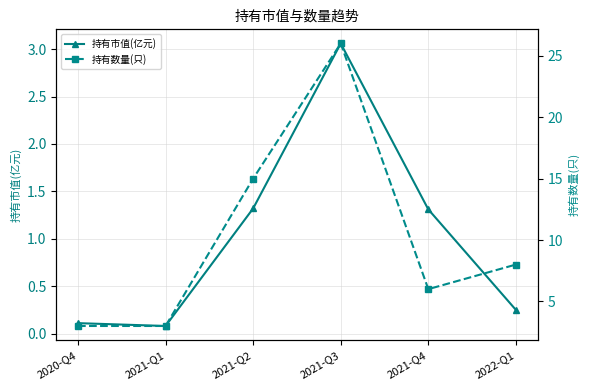

How many values in the 持有市值(亿元) series are below 1?

3